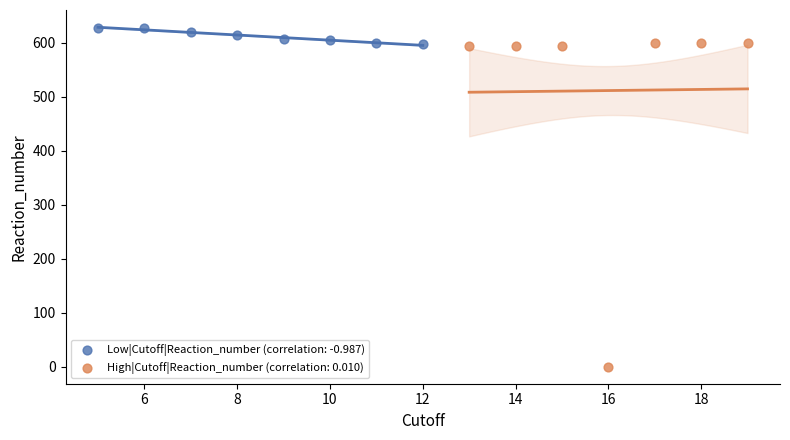

Which series contains the highest Y value?

Low|Cutoff|Reaction_number (correlation: -0.987)